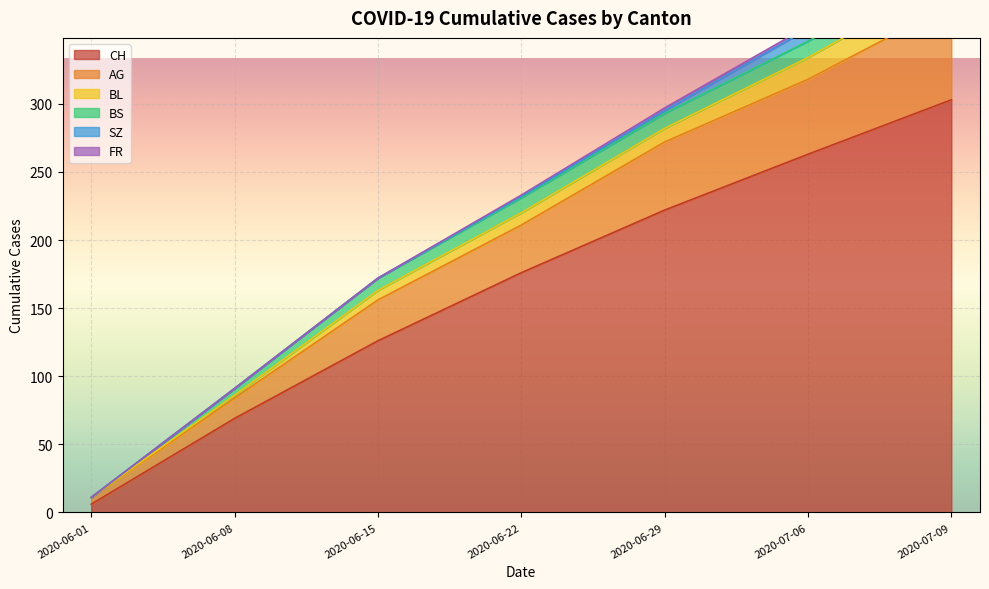

Which has a higher value, 2020-06-22 or 2020-06-29?

2020-06-29